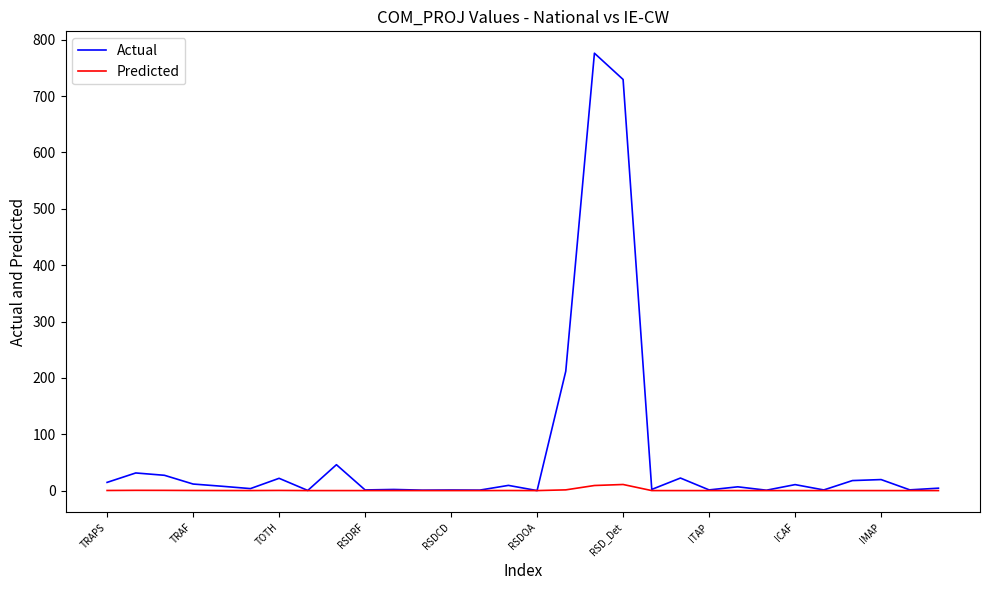

Which series has the widest spread of values?

Actual